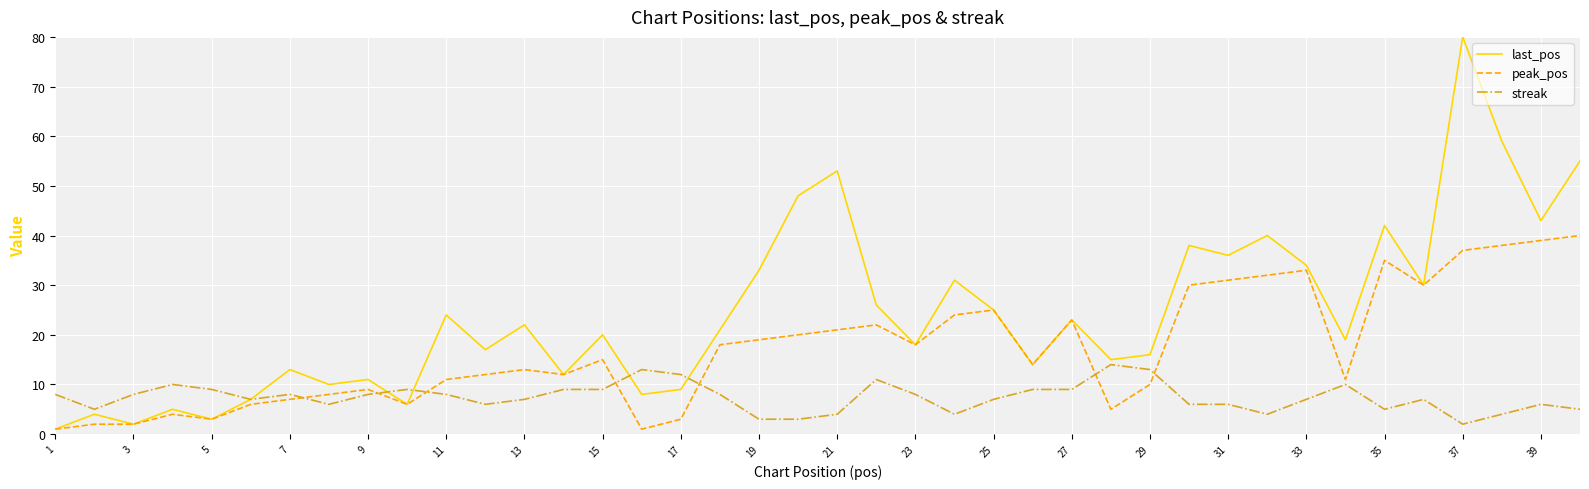

Does the chart display data point markers on the line(s)?

No